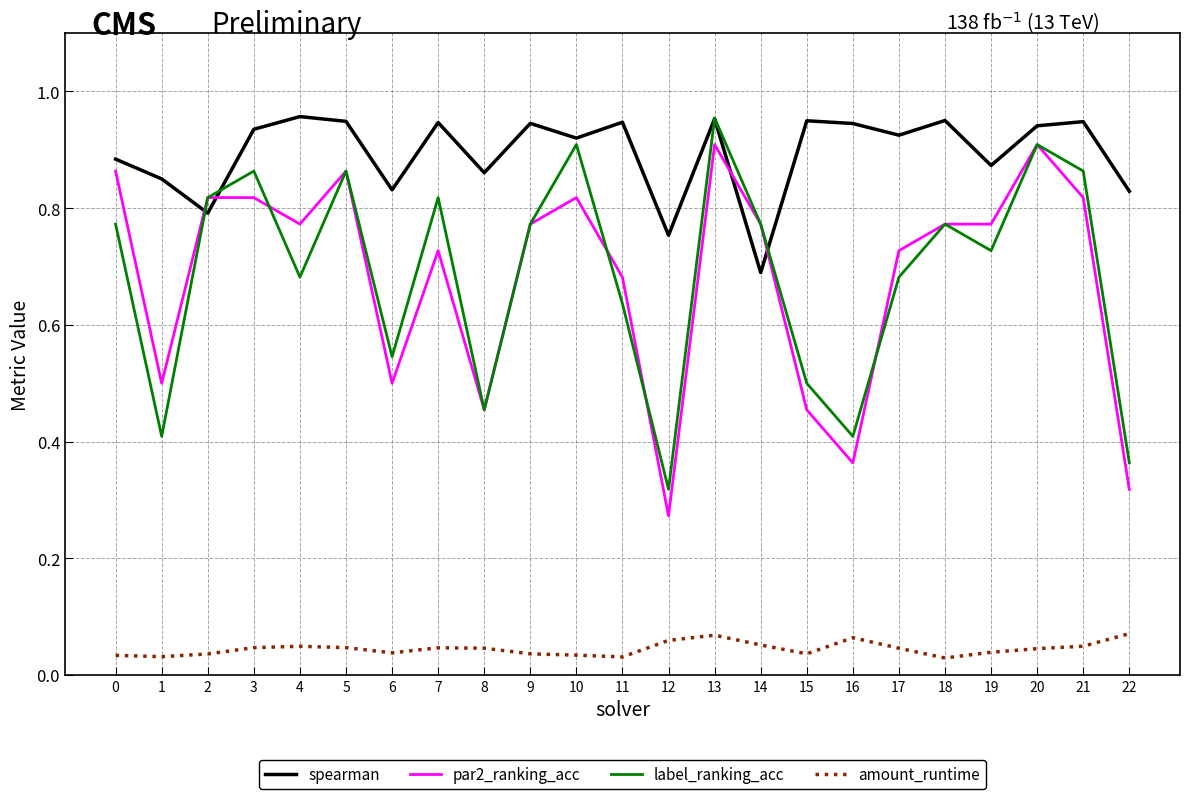

Between 12 and 15, which series saw the biggest shift?

spearman